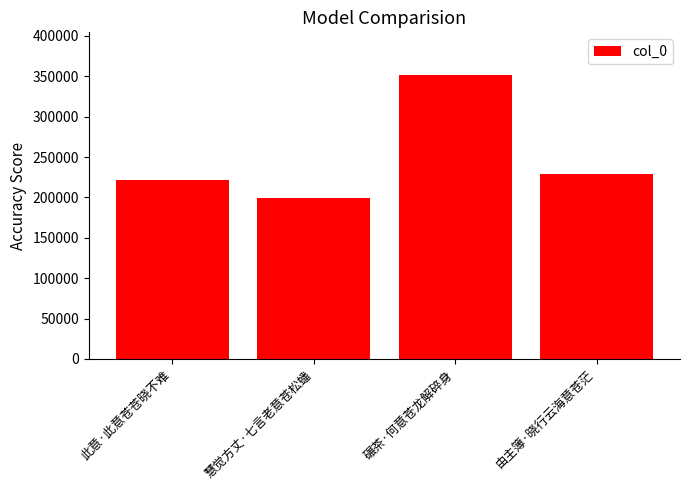

What position from the left is 碾茶·何意苍龙解碎身?

3